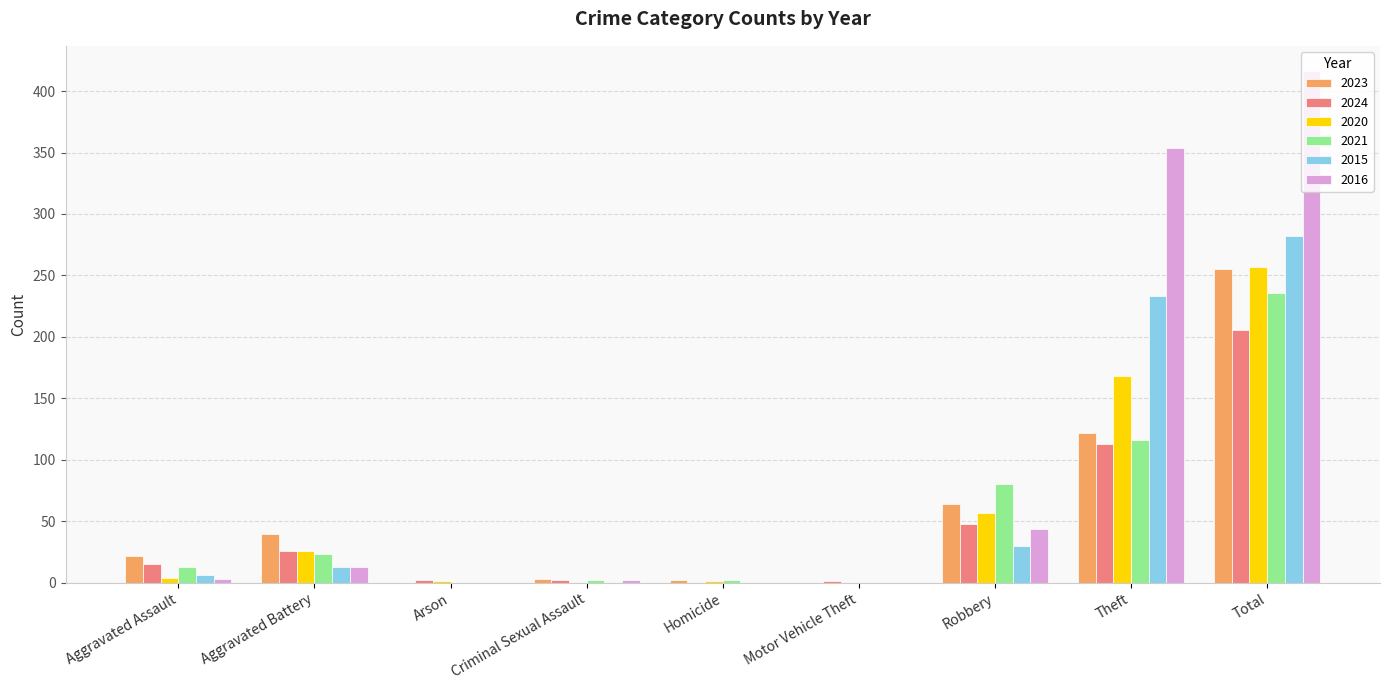

How many series are shown in this chart?

6